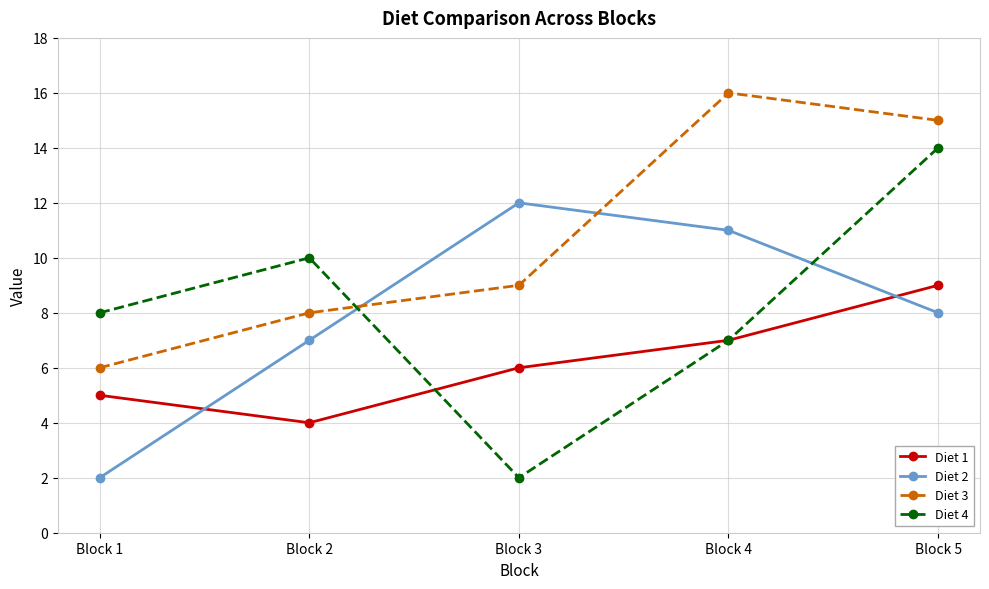

Is this an area chart (filled region under the line)?

No